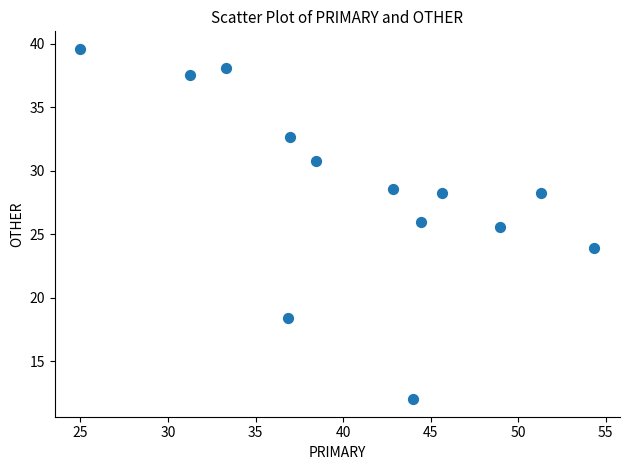

What is the range of X values (max minus min)?

29.3